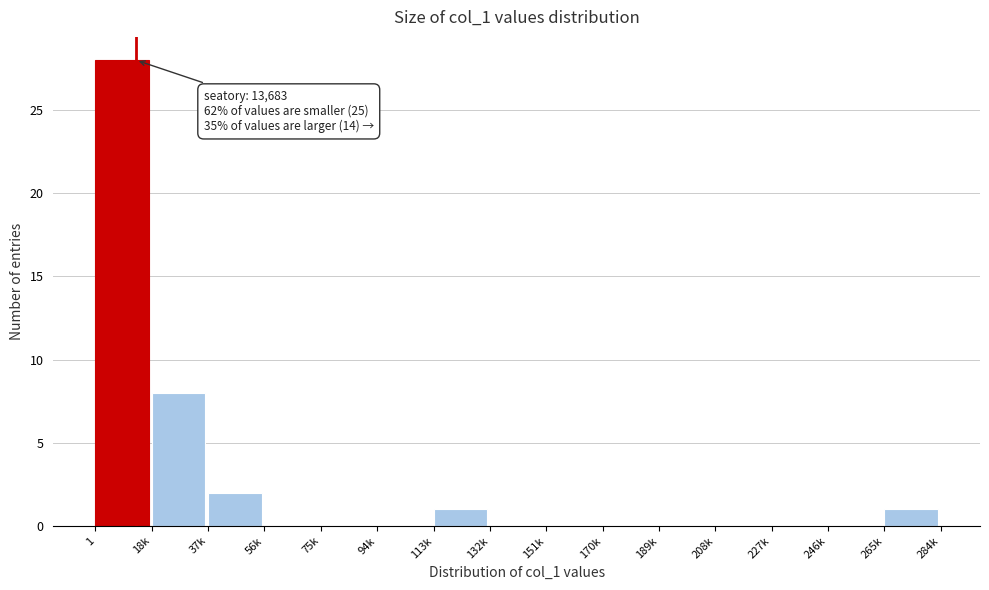

Reading left to right, transcribe all the data shown in this chart.

1=28	18k=8	37k=2	56k=0	75k=0	94k=0	113k=1	132k=0	151k=0	170k=0	189k=0	208k=0	227k=0	246k=0	265k=1